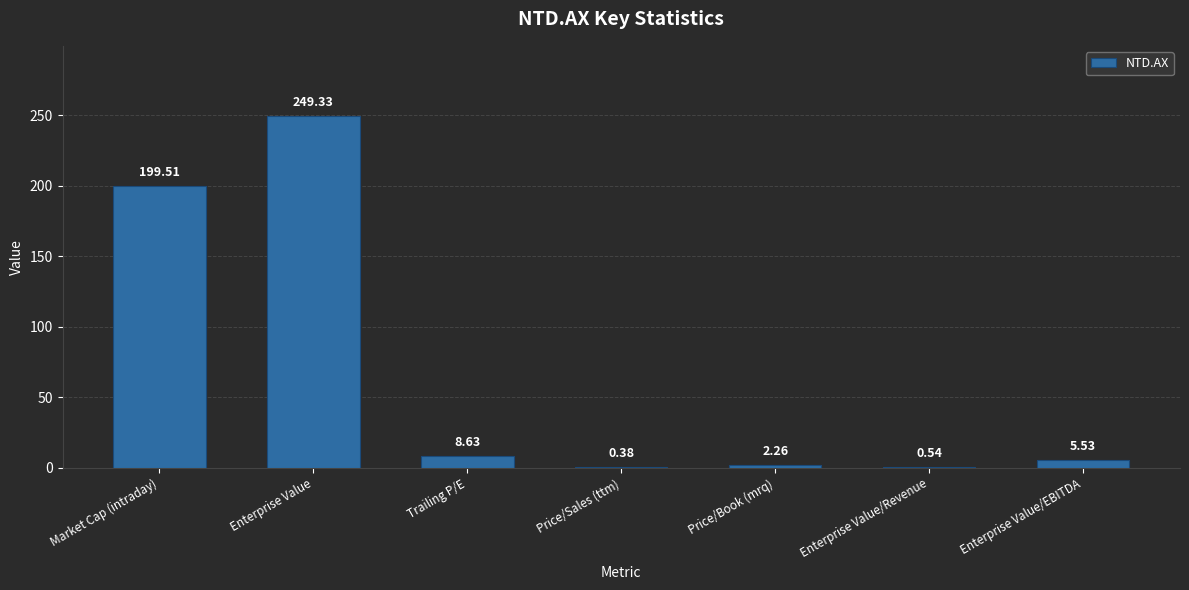

At which category does the chart reach its peak across all series?

Enterprise Value